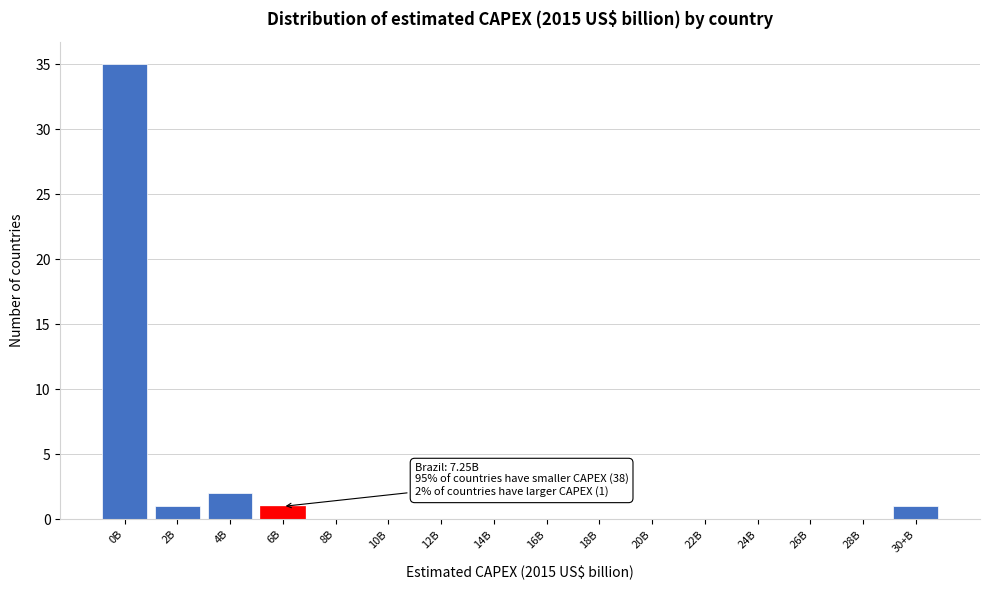

Reading left to right, extract all data points from this chart.

0B=35	2B=1	4B=2	6B=1	8B=0	10B=0	12B=0	14B=0	16B=0	18B=0	20B=0	22B=0	24B=0	26B=0	28B=0	30+B=1